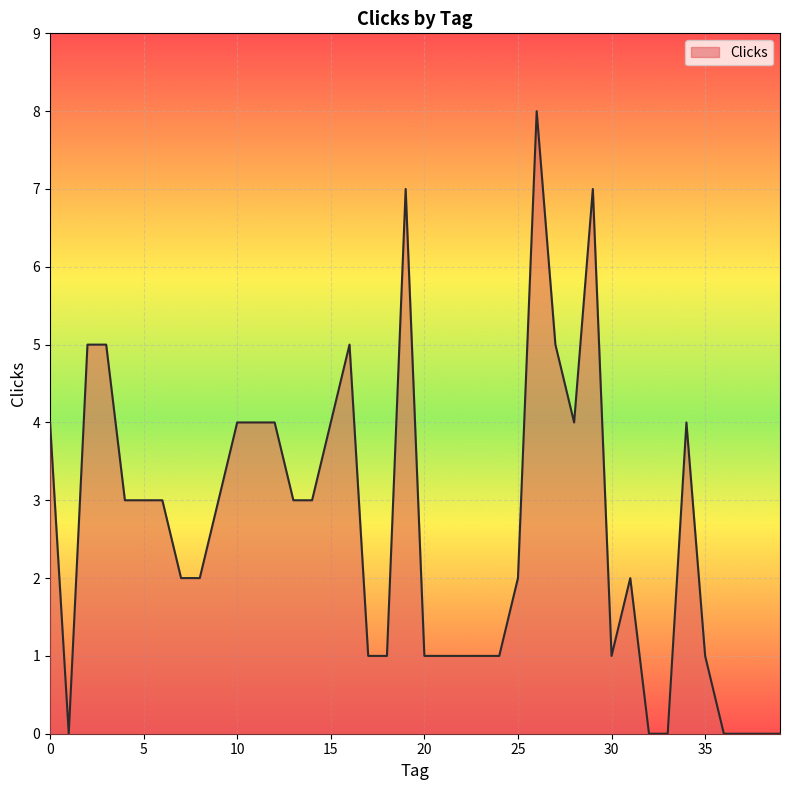

True or false: there are more than 0 points higher than both neighbors.

True